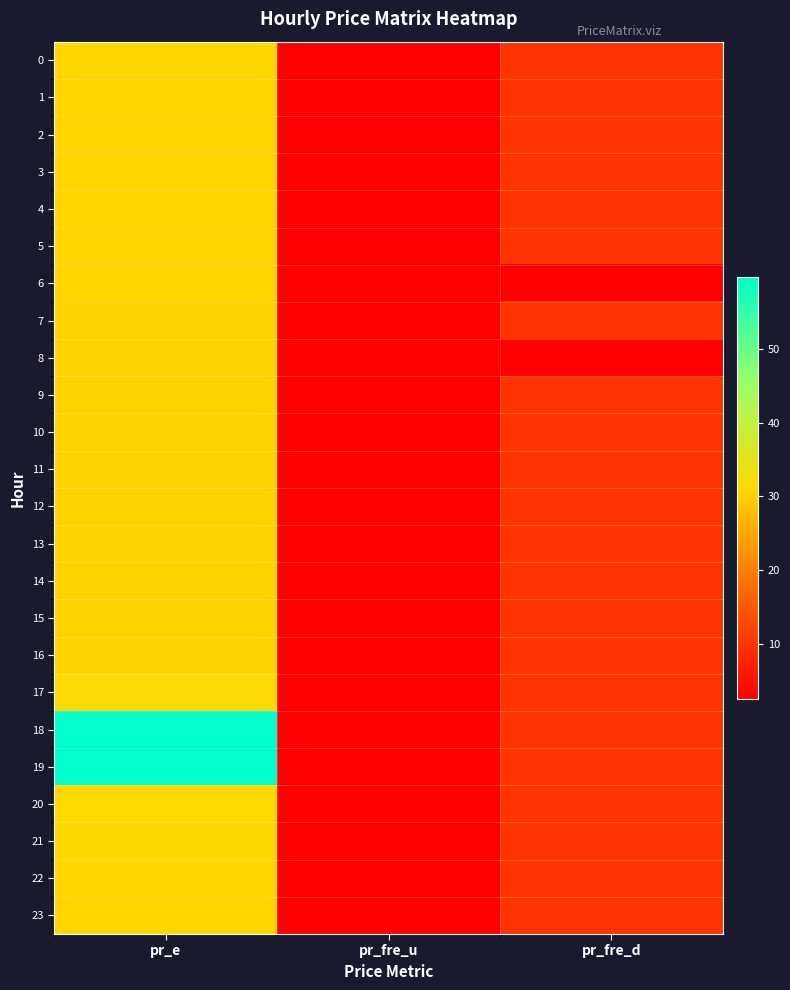

Which category has the lowest value across all series?

pr_fre_u